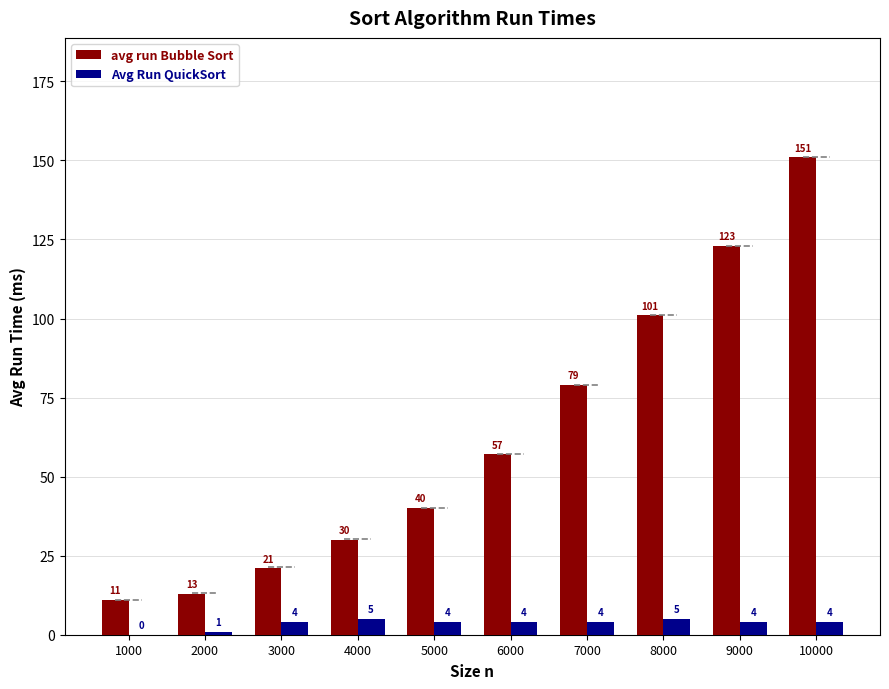

What is the sum of all Avg Run QuickSort values?

35